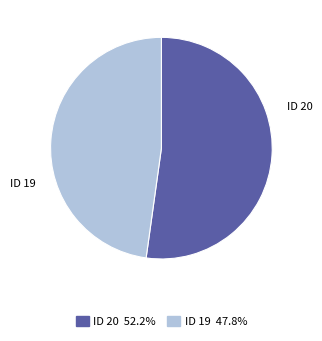

Does any single category account for the majority?

Yes